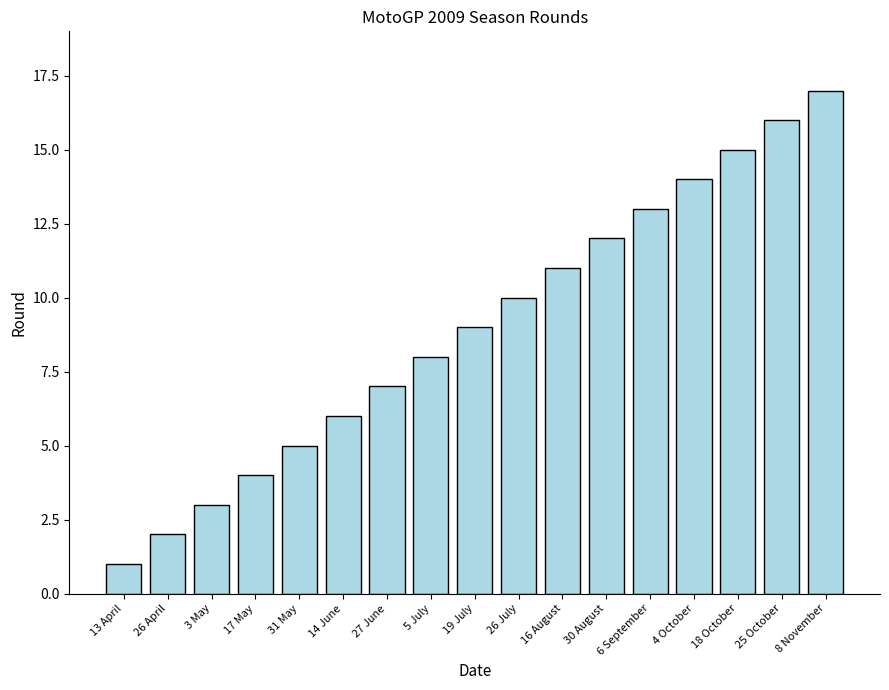

What is the greatest value displayed?

17